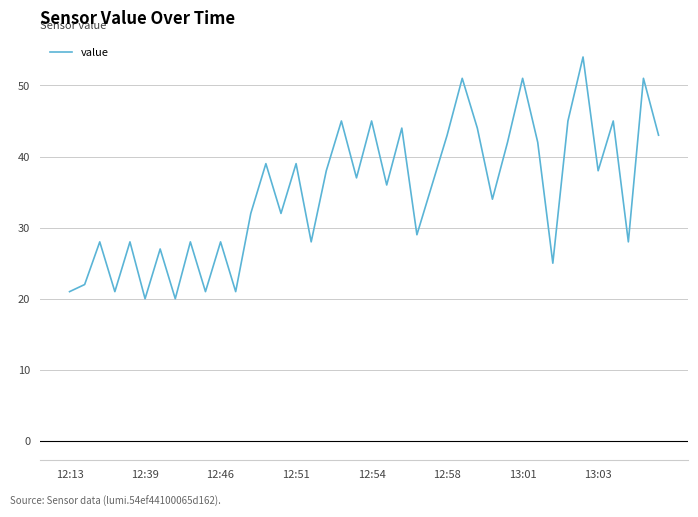

What is the smallest value displayed?

20